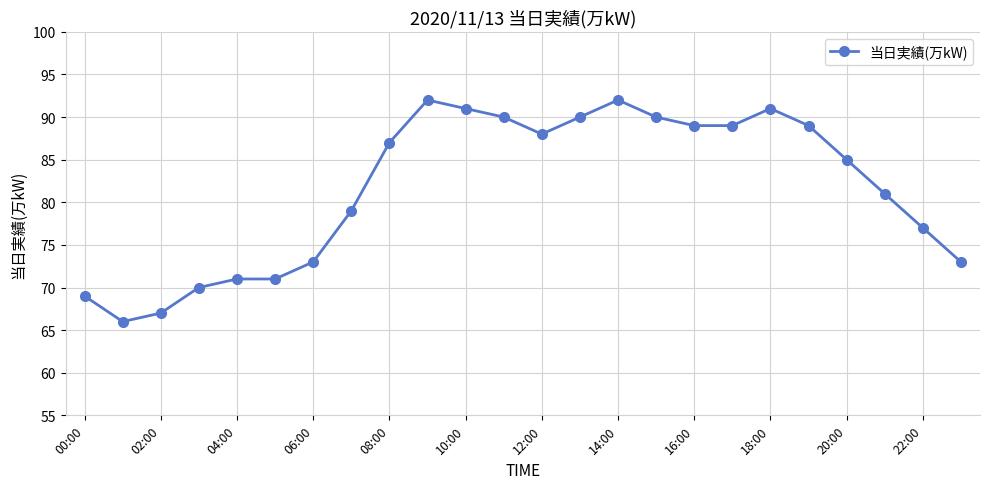

What is the difference between the maximum and minimum values?

26